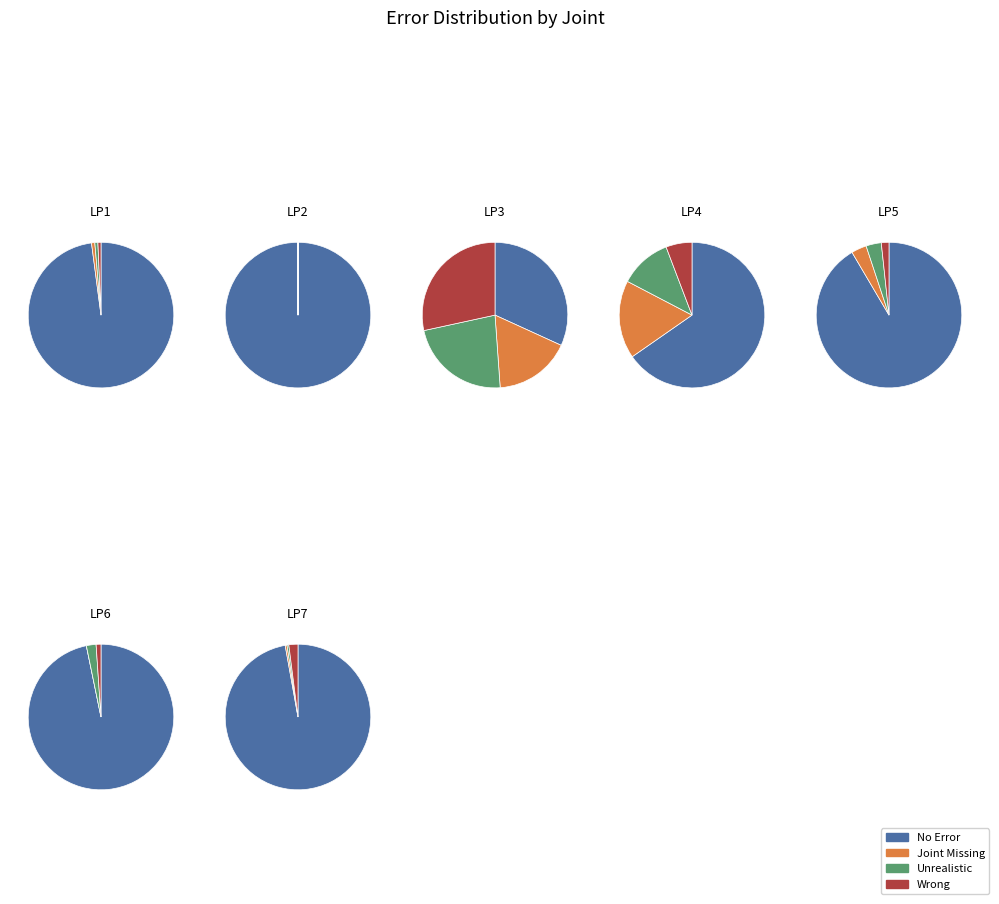

Is there any slice that represents more than half of the pie?

Yes